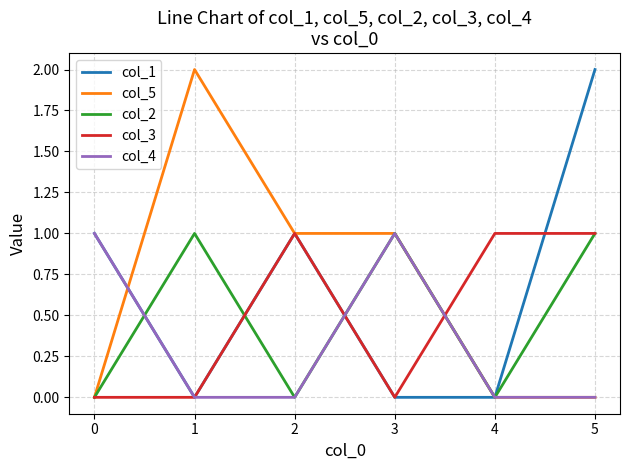

At which category is the sum across all series the highest?

5